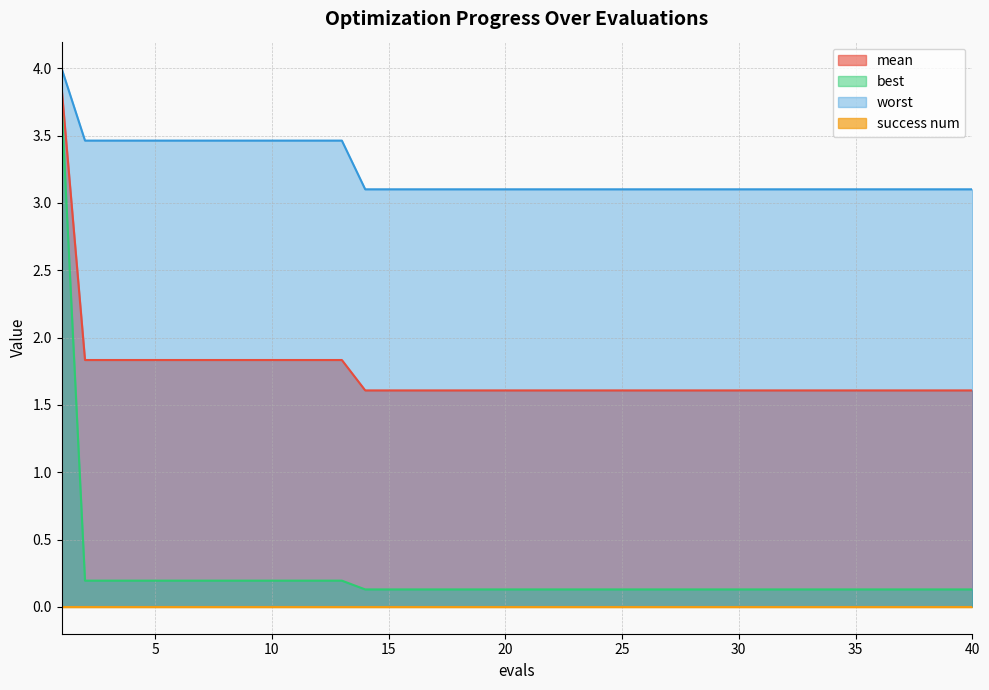

Is the value of mean at 36 greater than the value of best at 29?

Yes